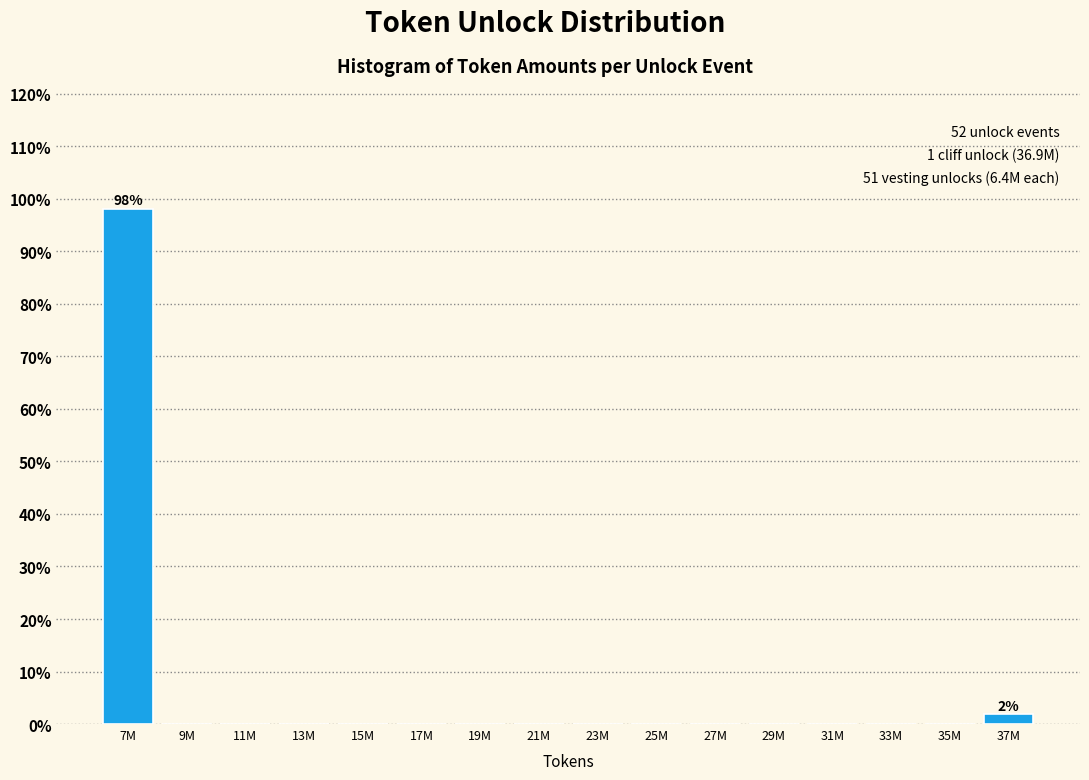

Reading left to right, extract all data points from this chart.

7M=98.1	9M=0.0	11M=0.0	13M=0.0	15M=0.0	17M=0.0	19M=0.0	21M=0.0	23M=0.0	25M=0.0	27M=0.0	29M=0.0	31M=0.0	33M=0.0	35M=0.0	37M=1.9